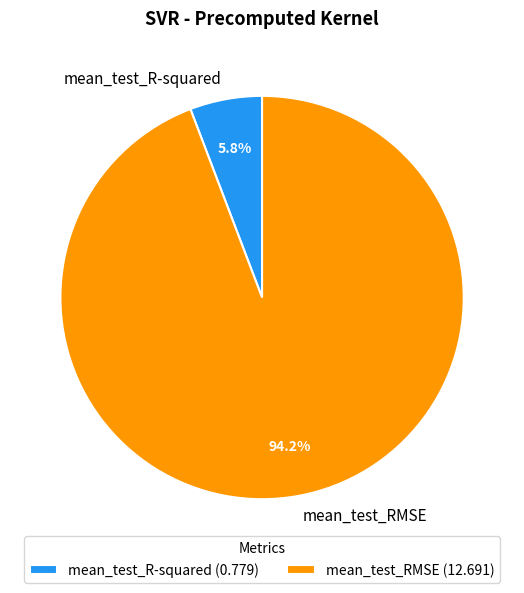

Which has a higher value, mean_test_RMSE or mean_test_R-squared?

mean_test_RMSE